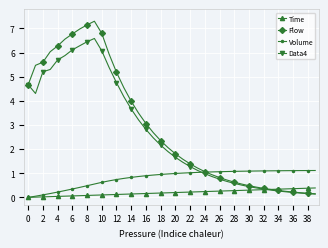

Which series ends up on top after the final intersection of Data4 and Time?

Time